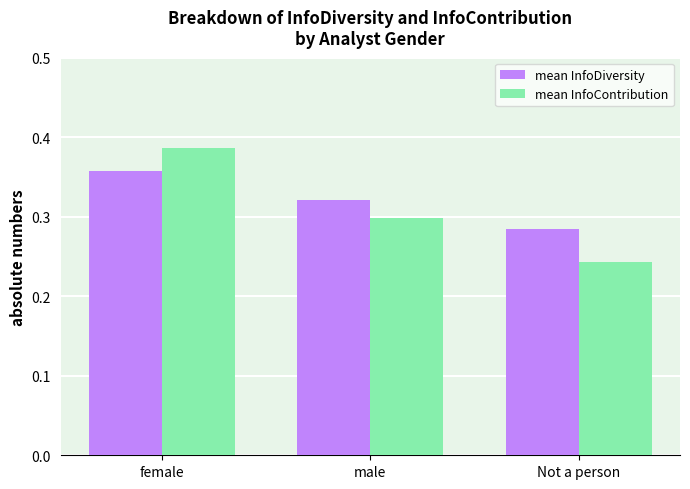

Rank the series by their average value, from lowest to highest.

mean InfoContribution, mean InfoDiversity